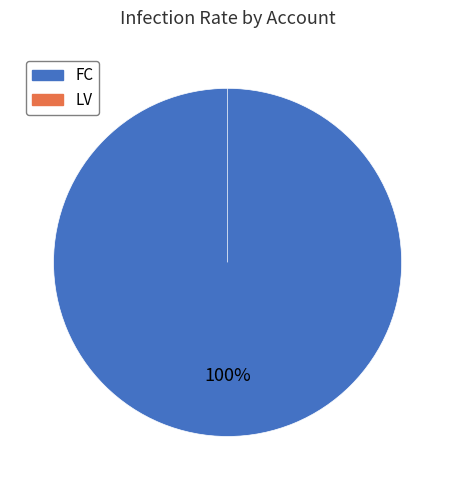

Is there any slice that represents more than half of the pie?

Yes